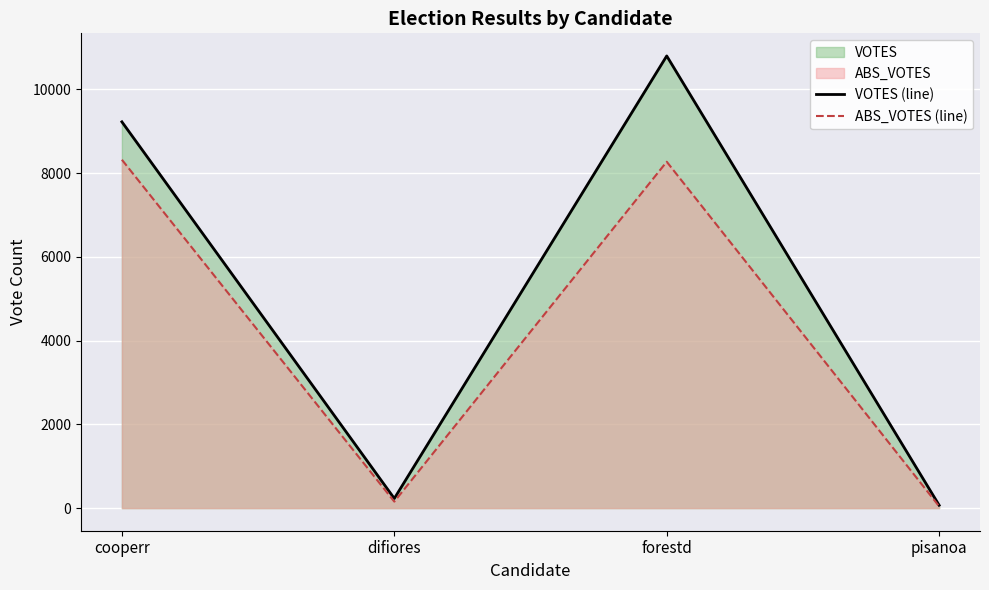

How many series are shown in this chart?

2